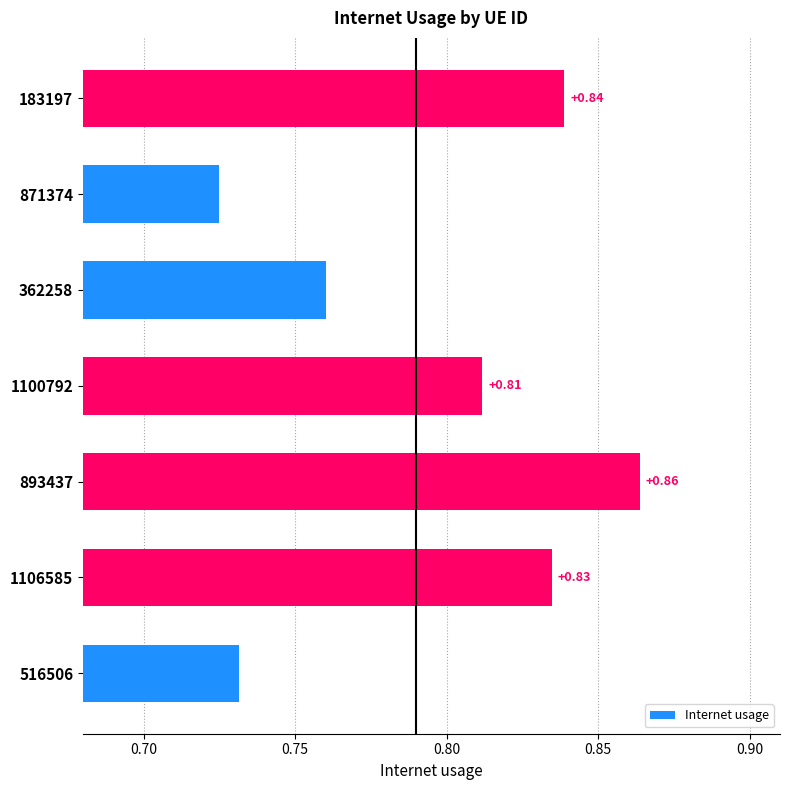

List the labels in order of value, largest first.

893437, 183197, 1106585, 1100792, 362258, 516506, 871374